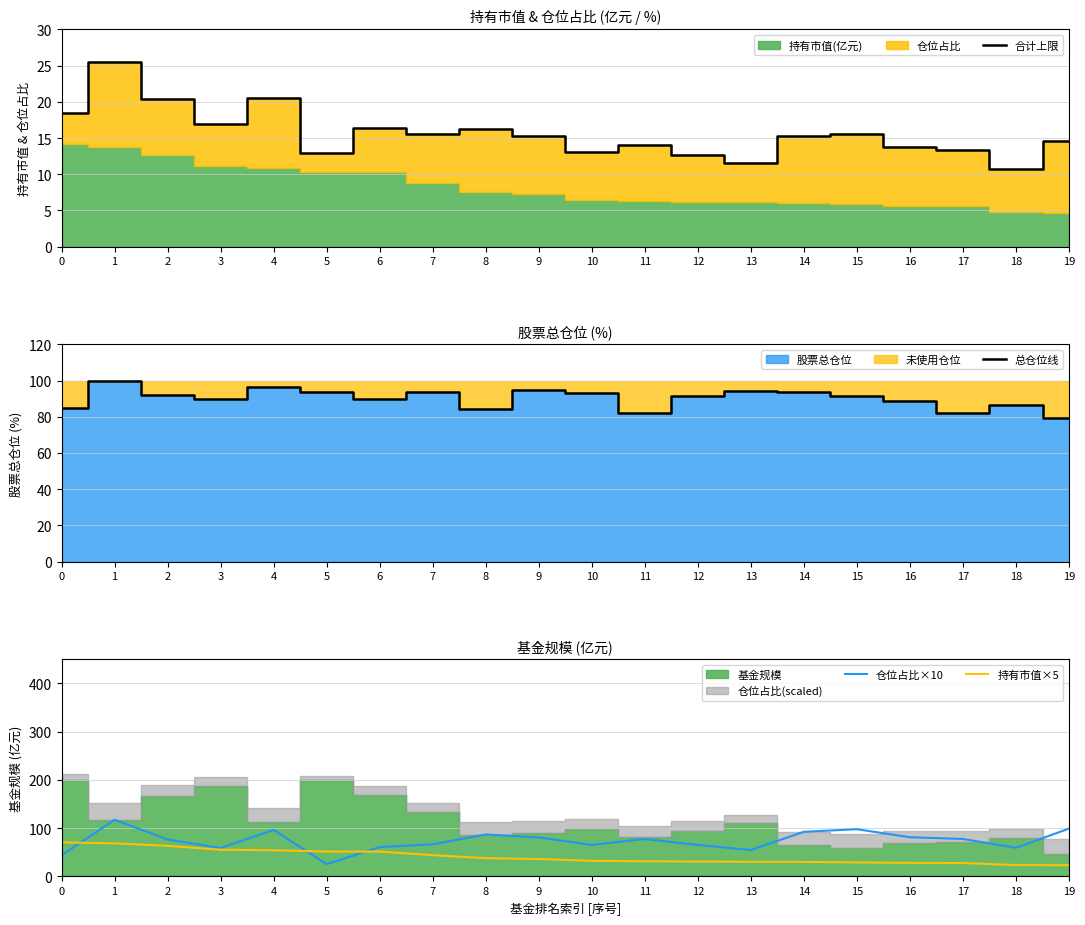

Which has a higher value, 14 or 15?

15